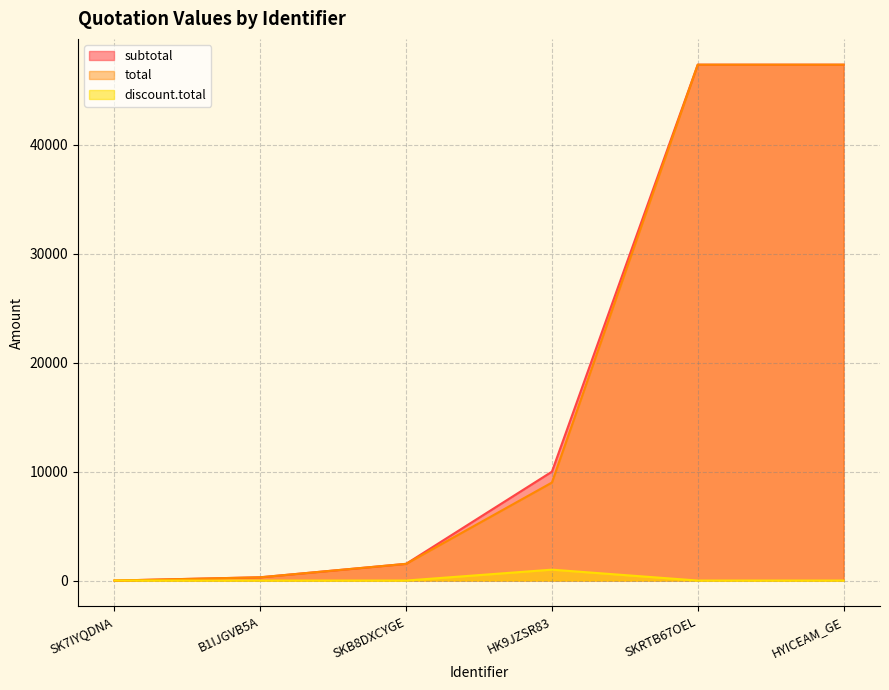

At which category does the chart reach its peak across all series?

SKRTB67OEL